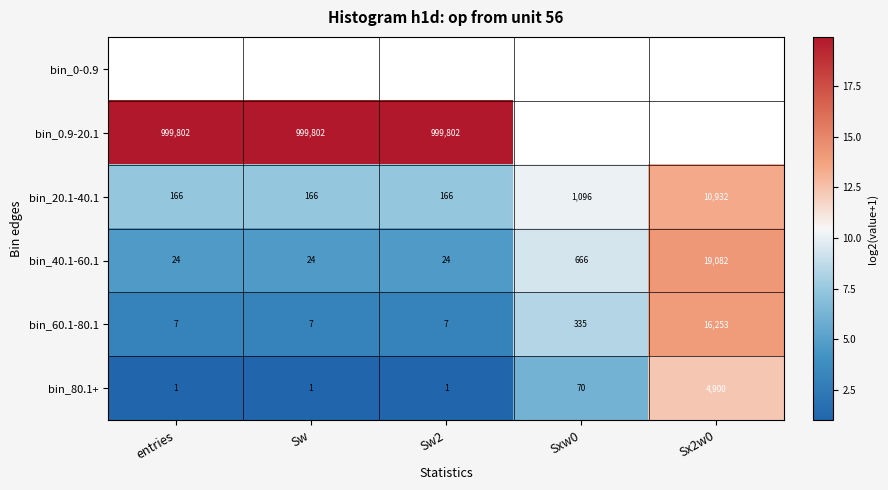

What value does the bin_80.1+ series have at Sxw0, to the nearest 50?

50